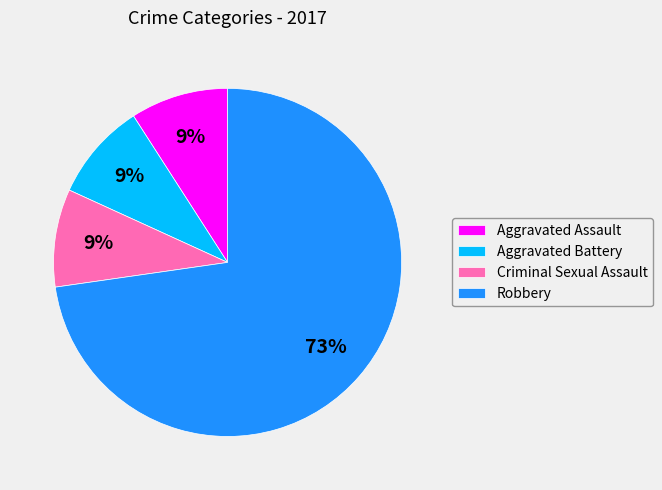

Combined, do Criminal Sexual Assault and Aggravated Assault account for over 50%?

No